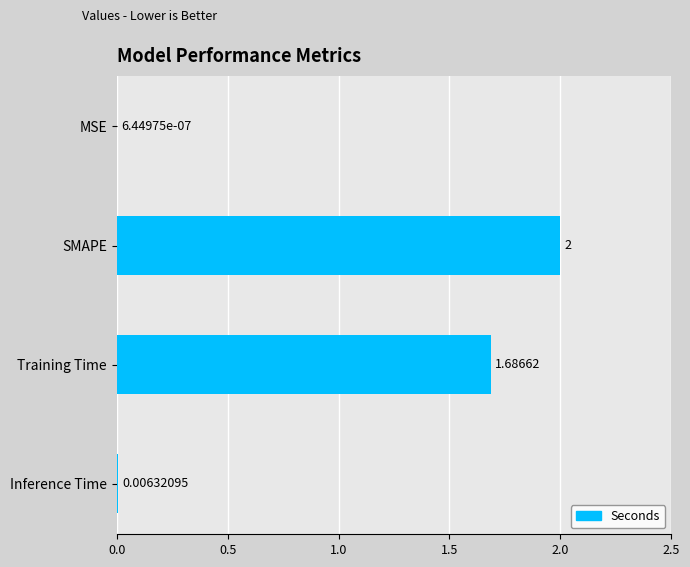

What is the maximum value shown in the chart?

2.0